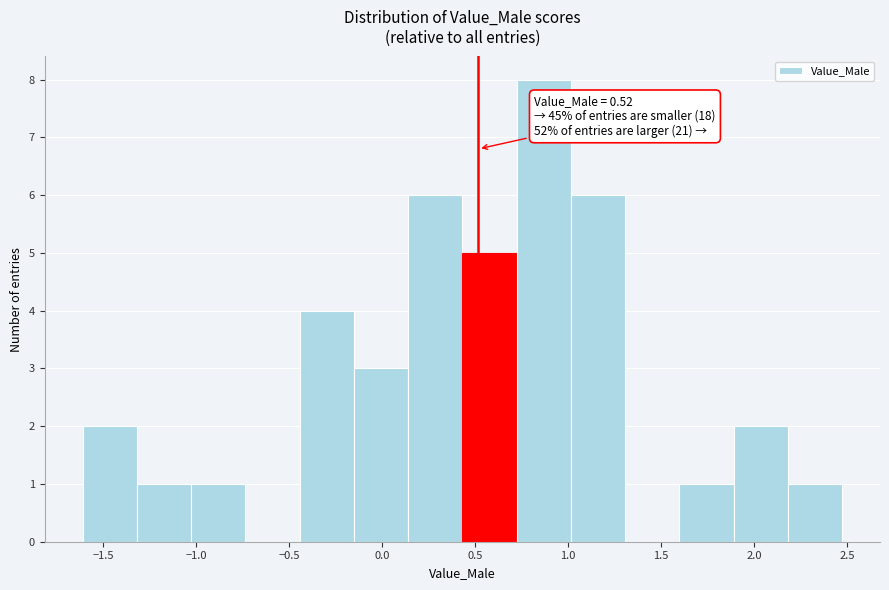

Over which range of the x-axis is the bar tallest?

0.70 to 1.00